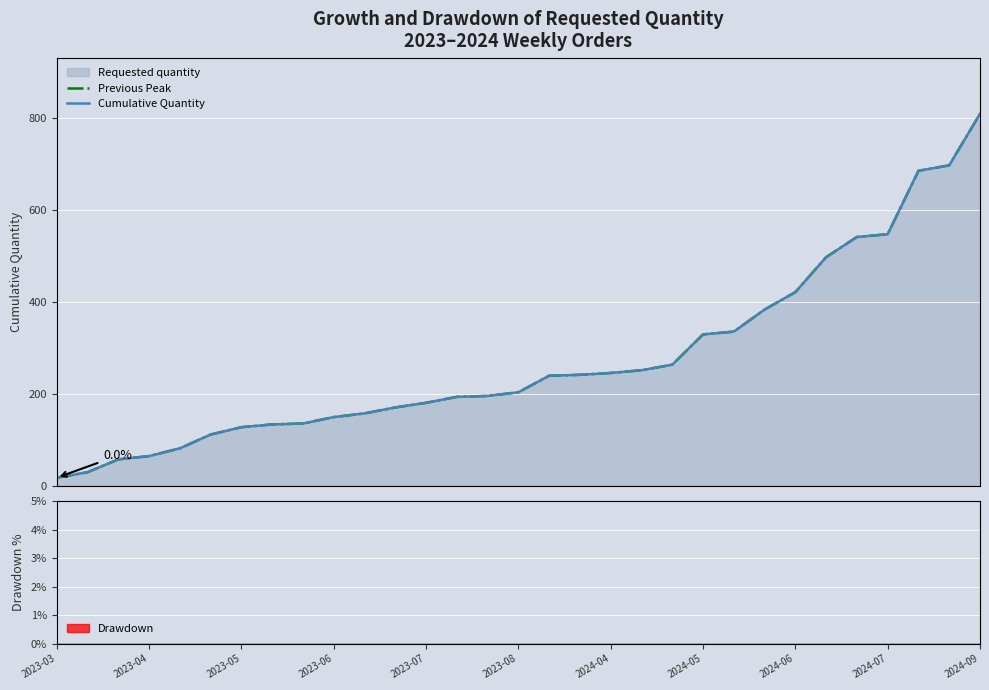

How many lines are shown in the chart?

2